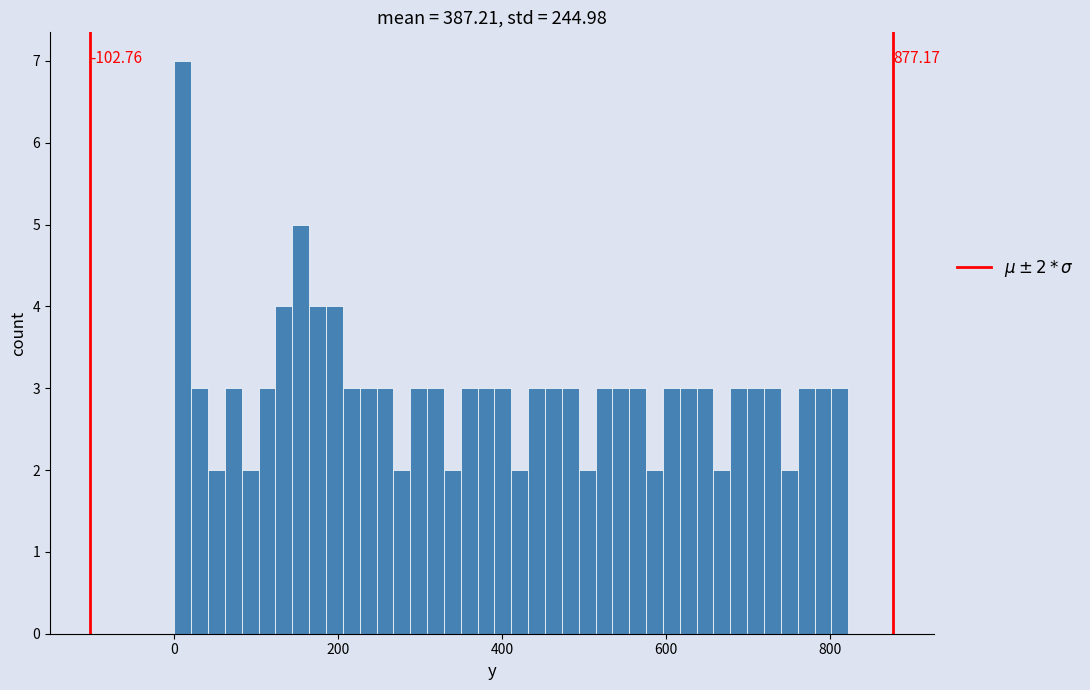

Read against the x-axis, roughly where is the centre of the tallest bar?

20